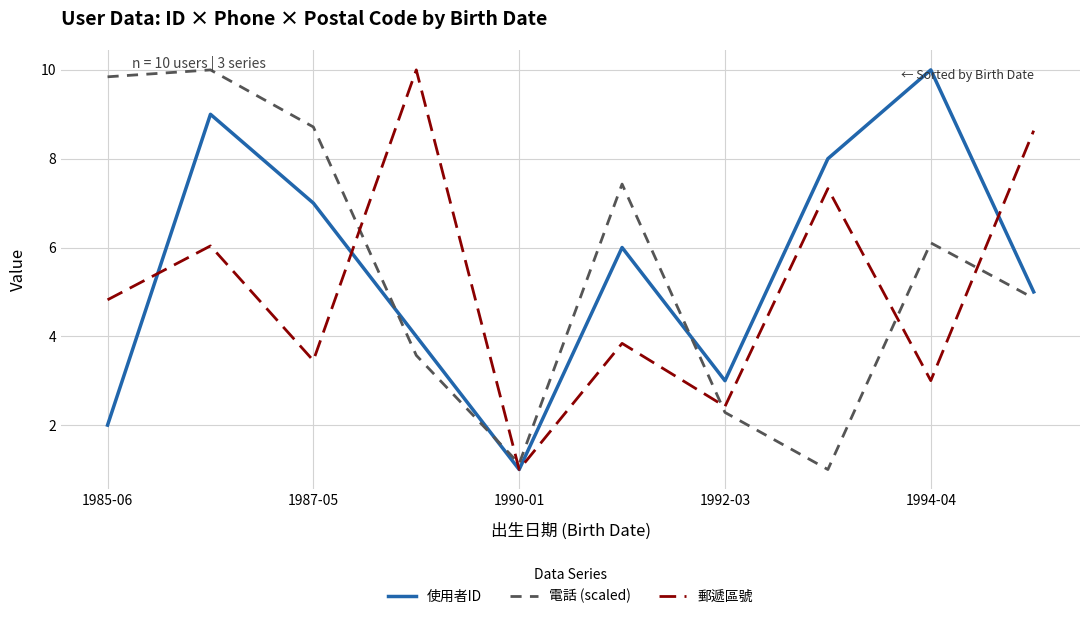

What is the maximum value shown in the chart?

10.0